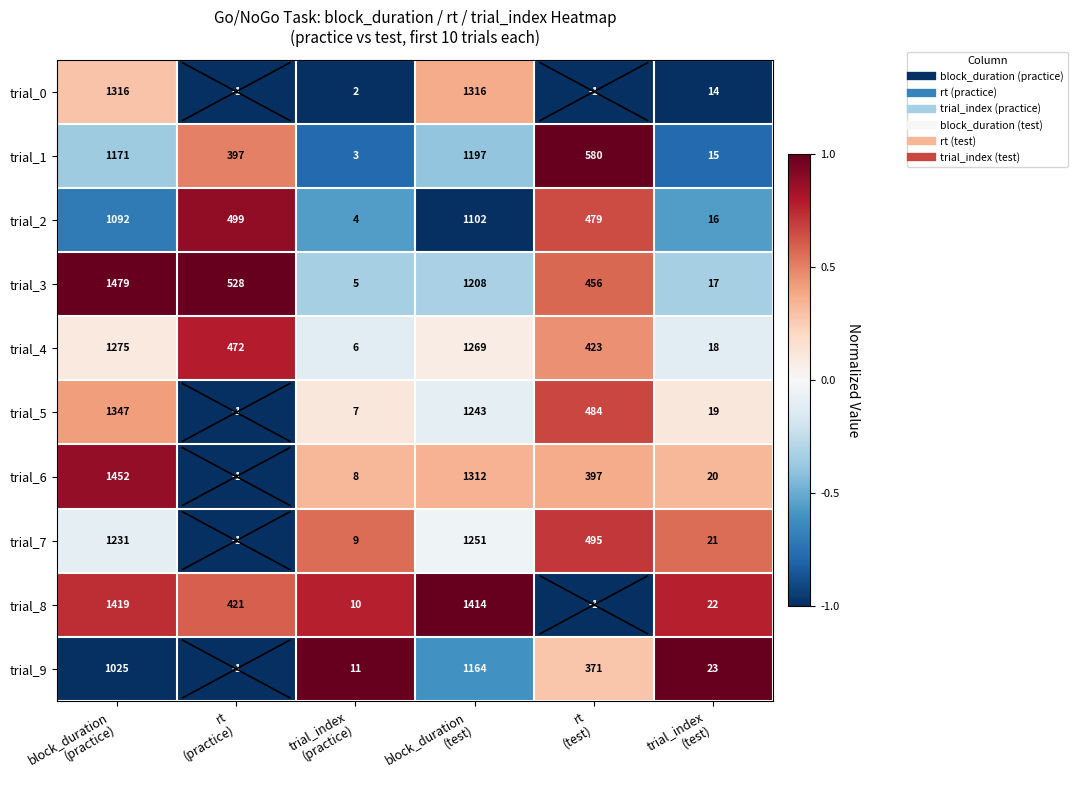

What is the greatest value displayed?

1479